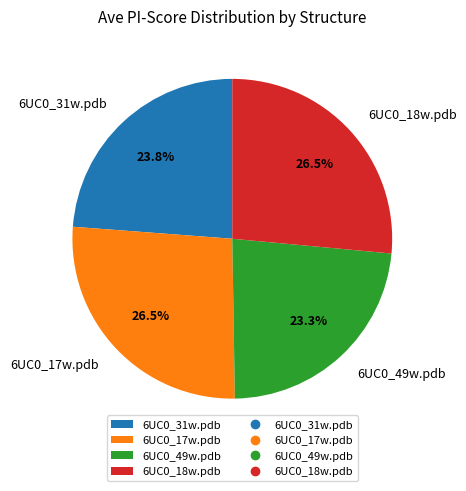

To the nearest percent, what is the difference between the 6UC0_31w.pdb and 6UC0_17w.pdb slice percentages?

3%